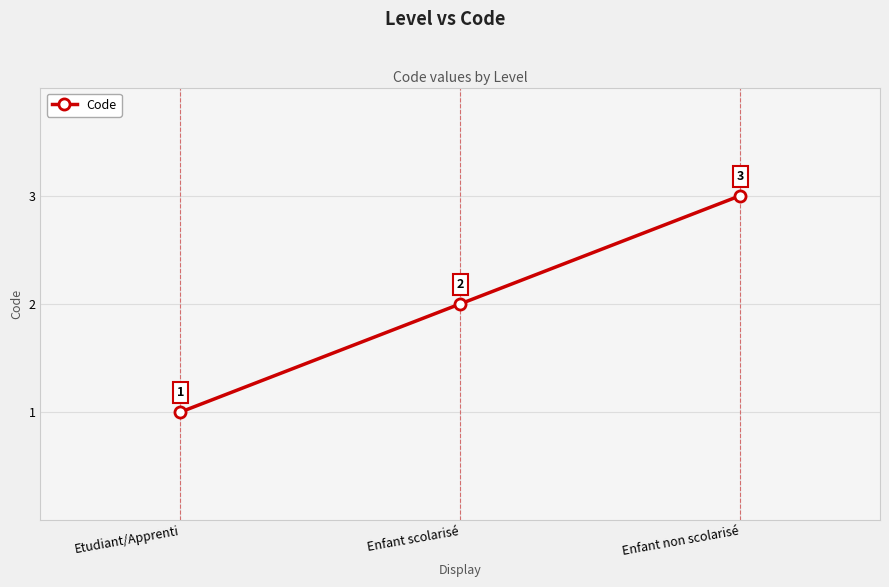

The value at Enfant scolarisé is 2. True or false?

True